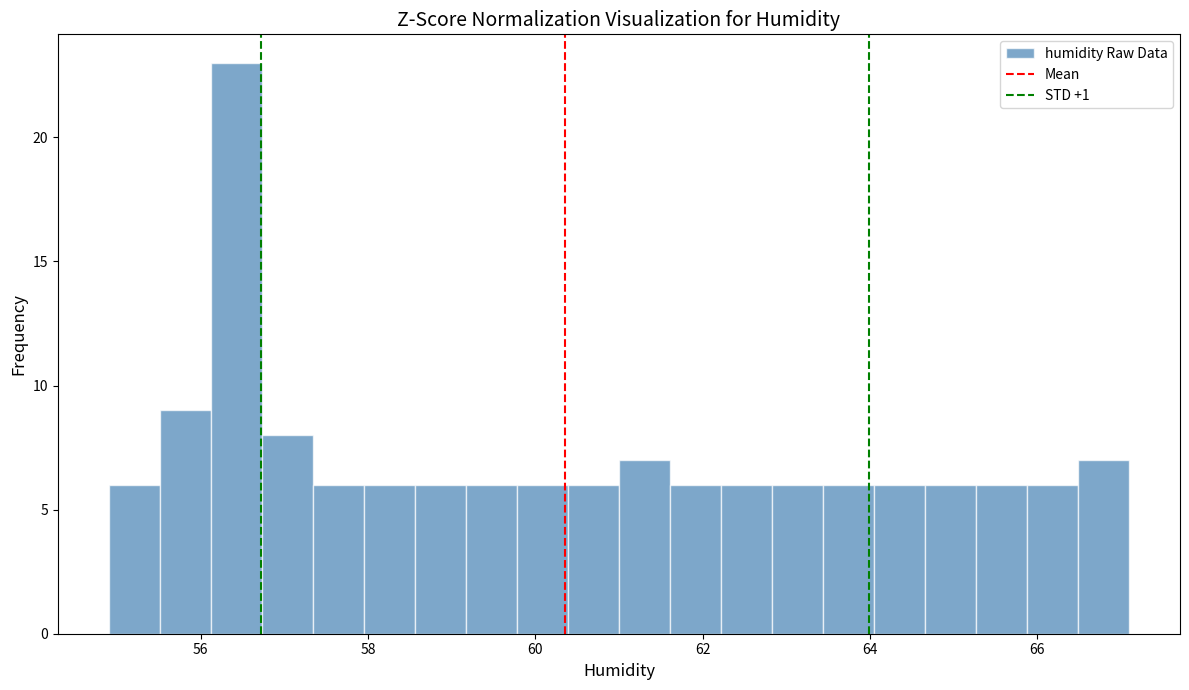

Read against the x-axis, roughly where is the centre of the tallest bar?

56.4